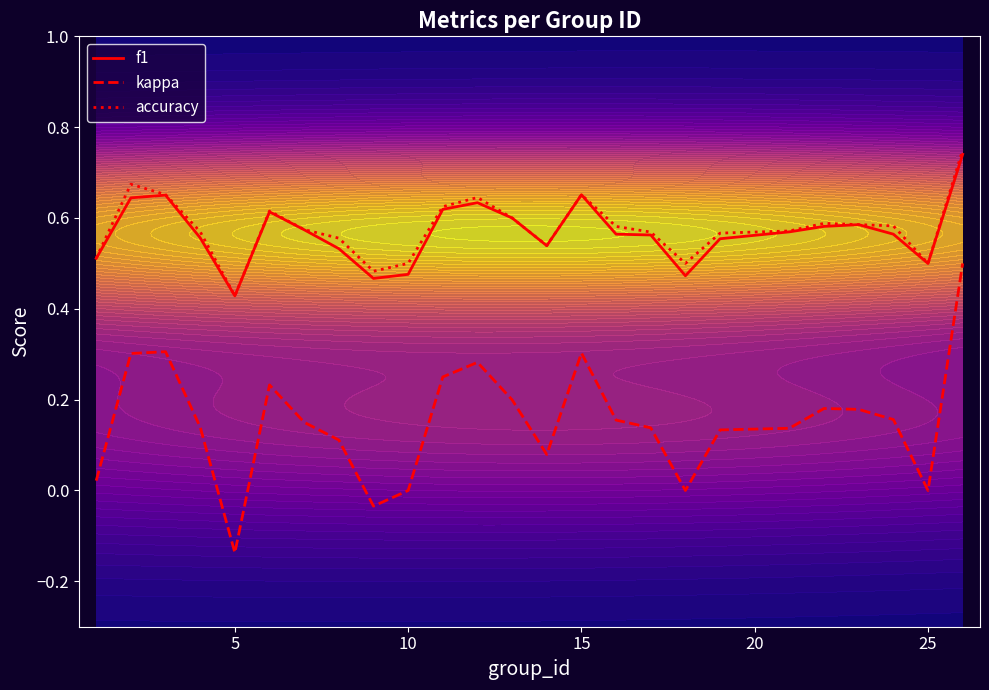

True or false: kappa and f1 intersect in this chart.

False